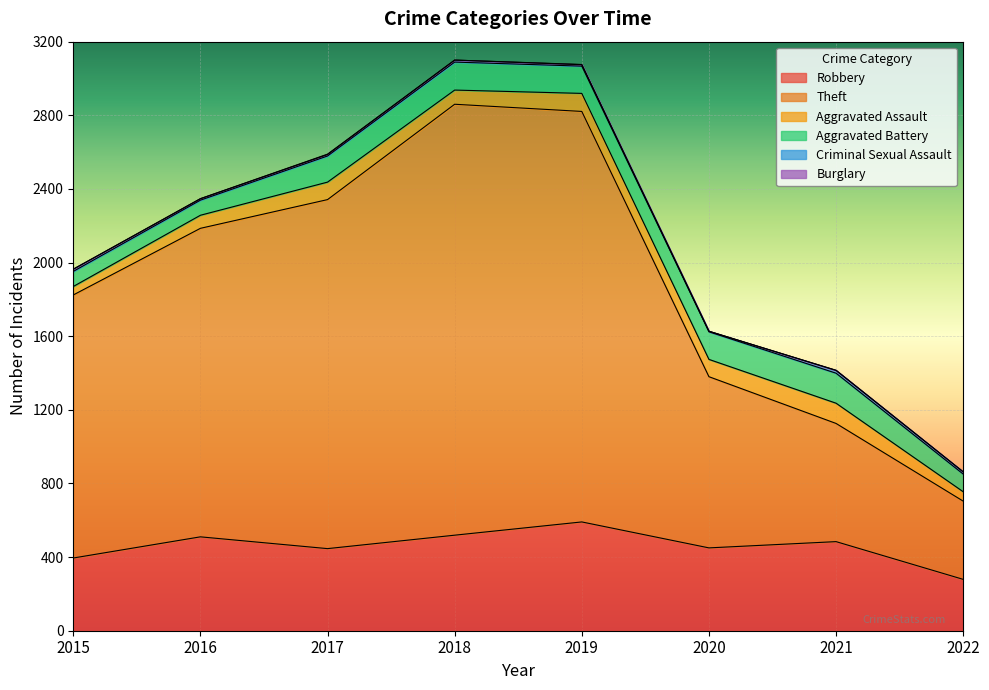

True or false: Burglary has a value of 1 at 2017.

False